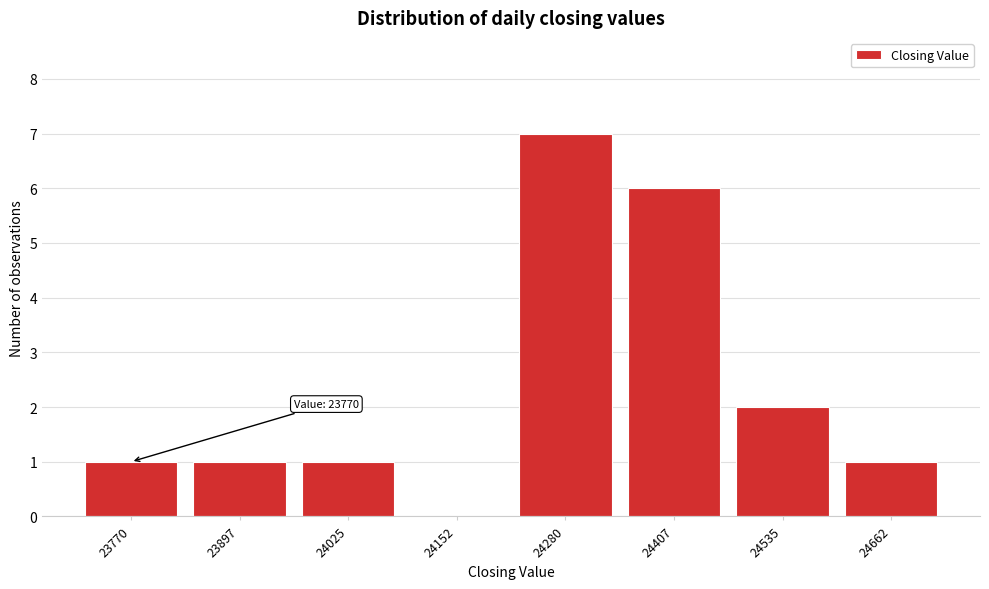

Reading left to right, transcribe all the data shown in this chart.

23770=1	23897=1	24025=1	24152=0	24280=7	24407=6	24535=2	24662=1